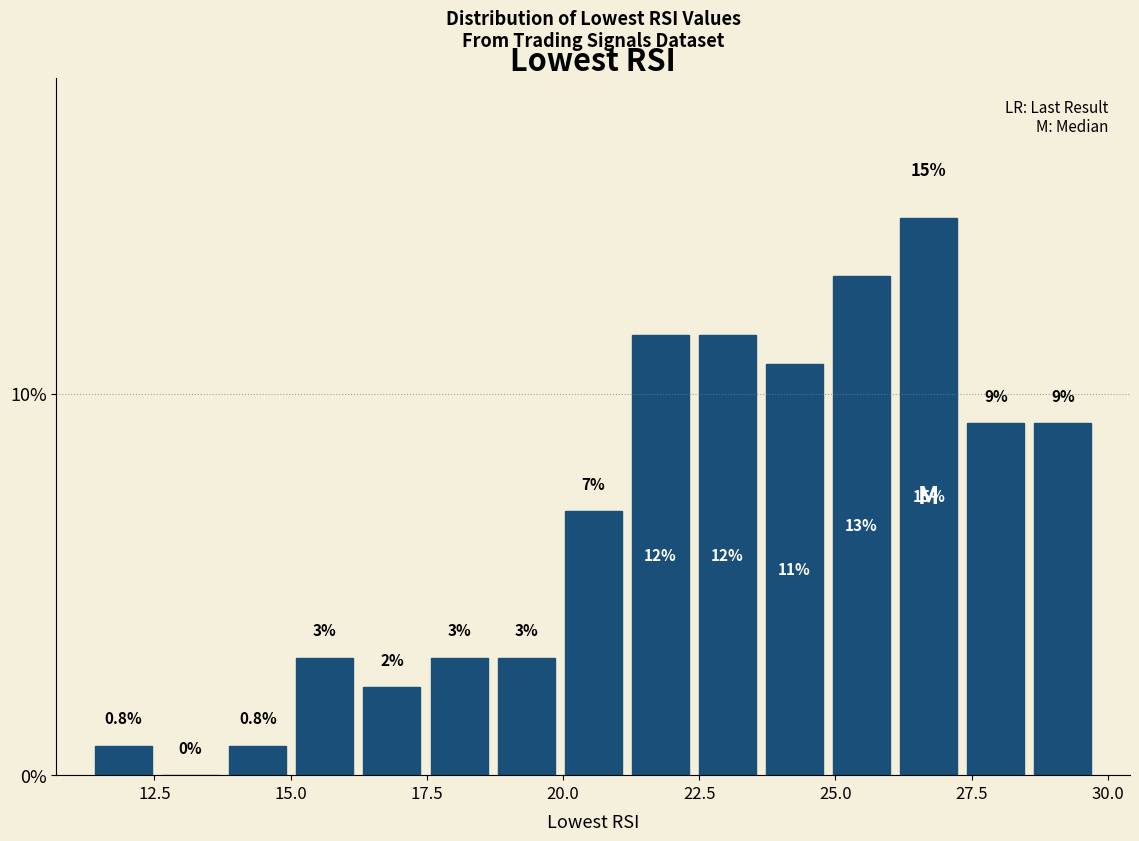

Read against the x-axis, roughly where is the centre of the tallest bar?

26.5